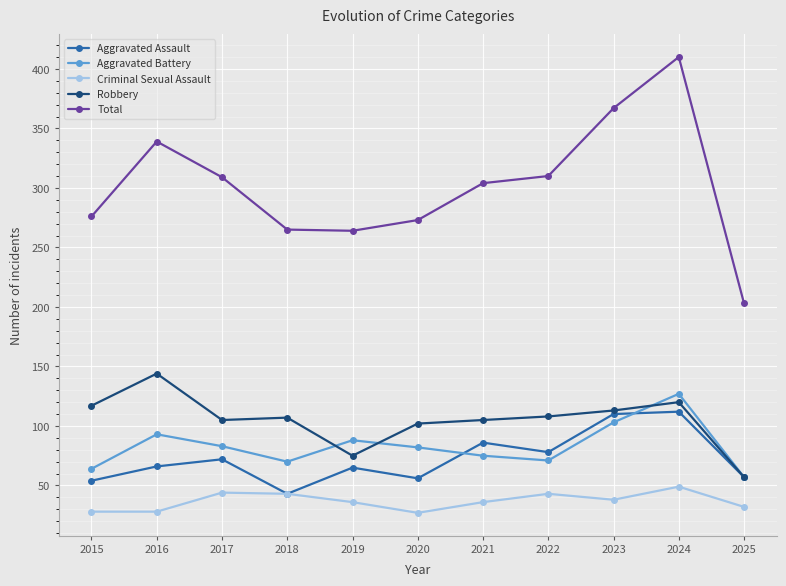

True or false: Aggravated Battery has more than 1 points higher than both neighbors.

True